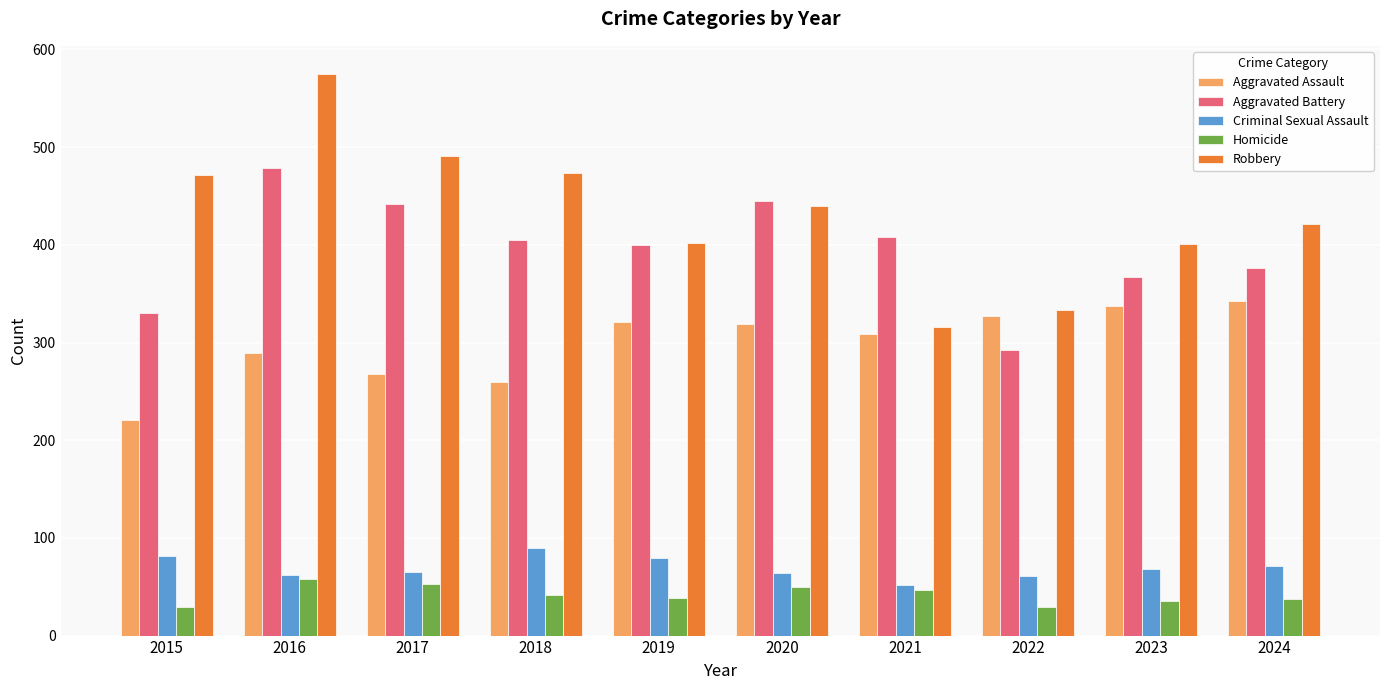

Is it true that Homicide equals 47 at 2021?

True